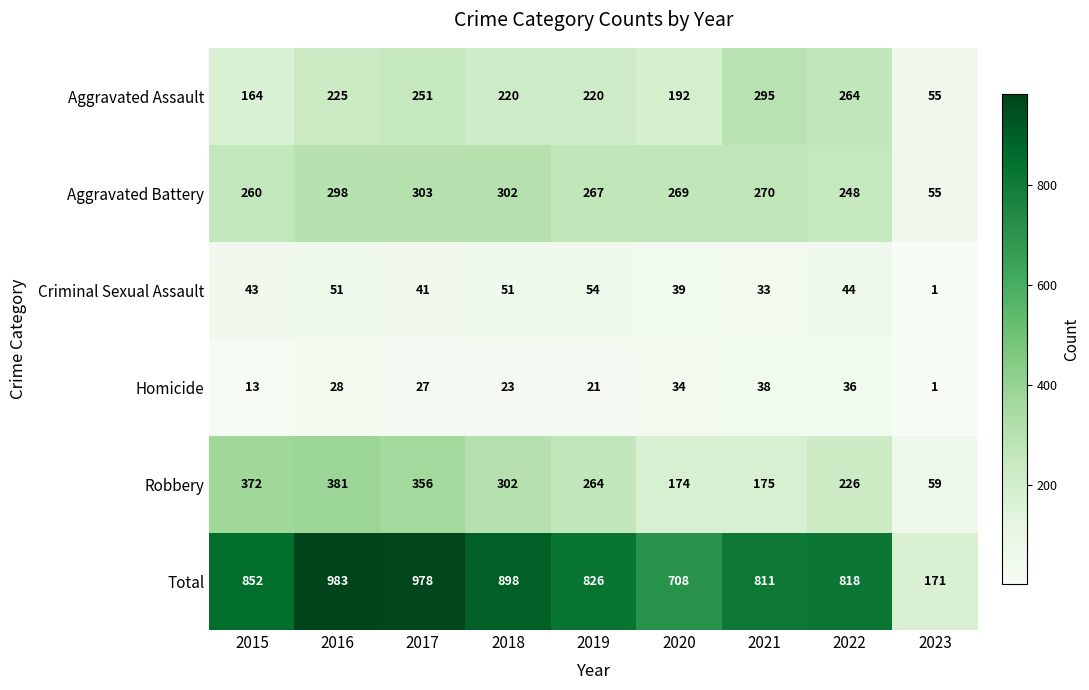

Read the Total value at 2018.

898